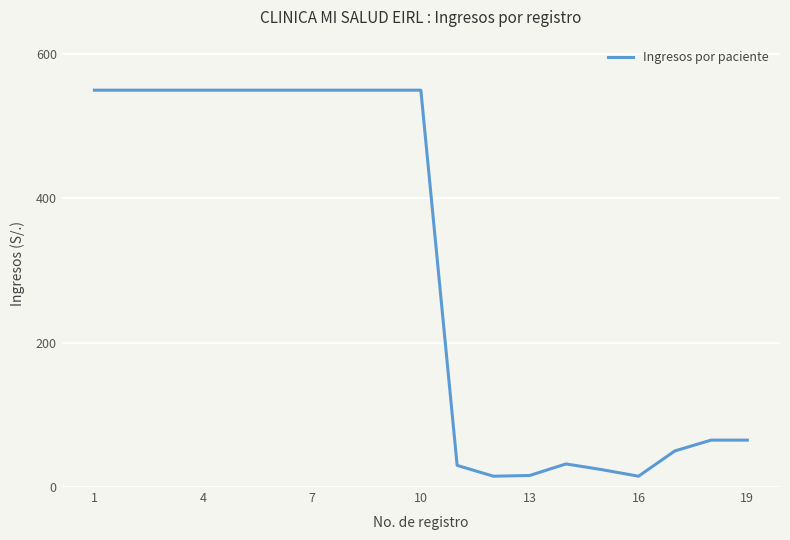

What is the greatest value displayed?

550